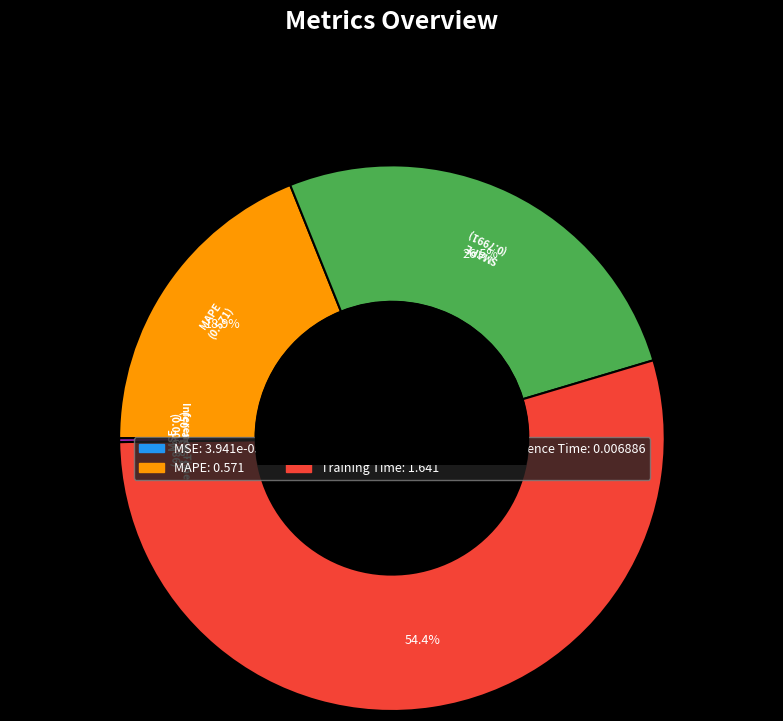

To the nearest percent, what percentage of the pie is MAPE?

19%